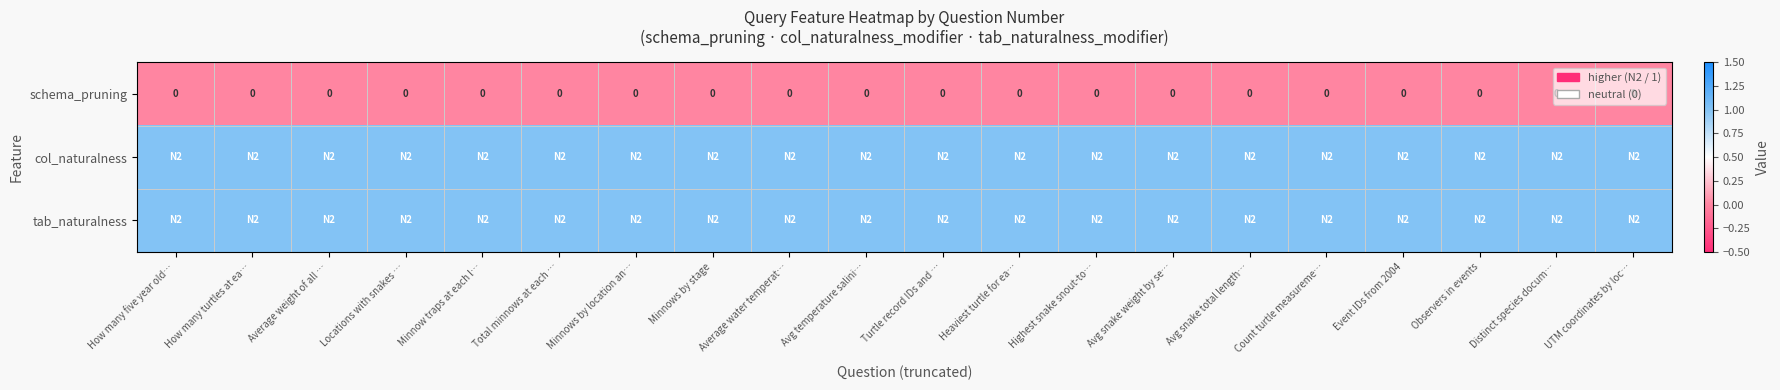

Which series has the largest total across all categories?

col_naturalness